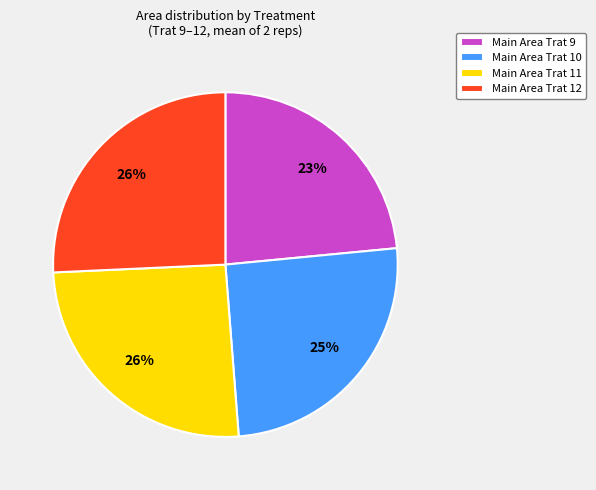

Count the number of slices in the pie.

4